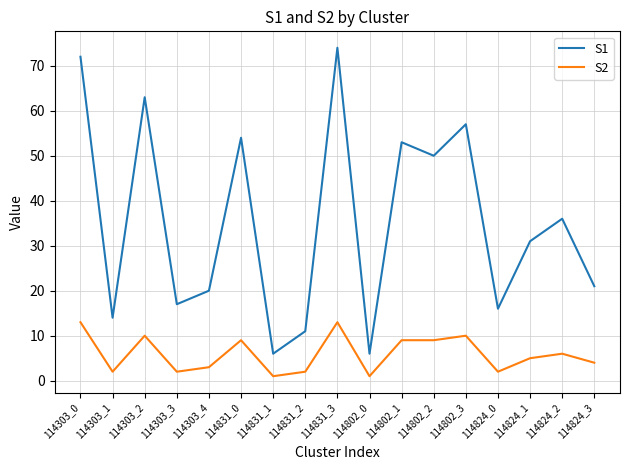

At how many categories does at least one series exceed 28?

9